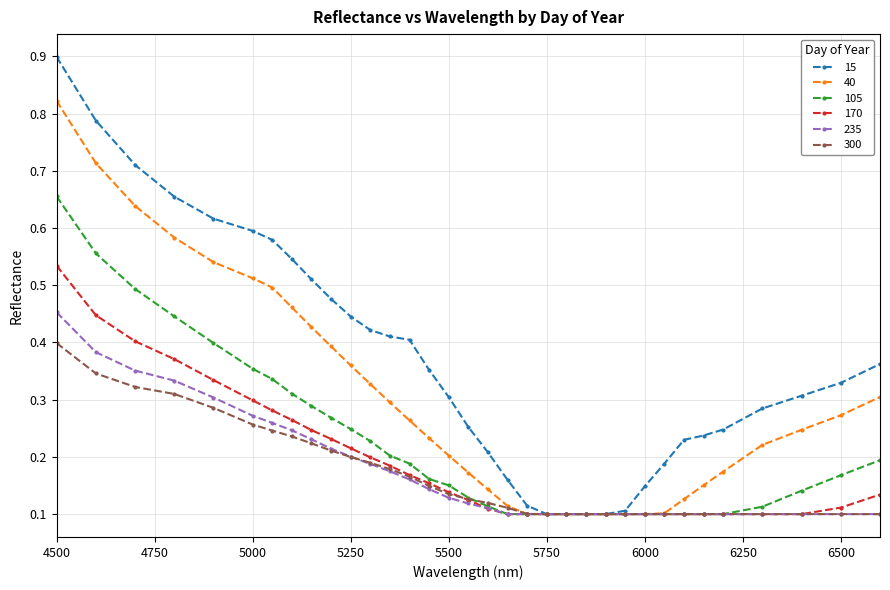

At how many categories does at least one series exceed 0?

34